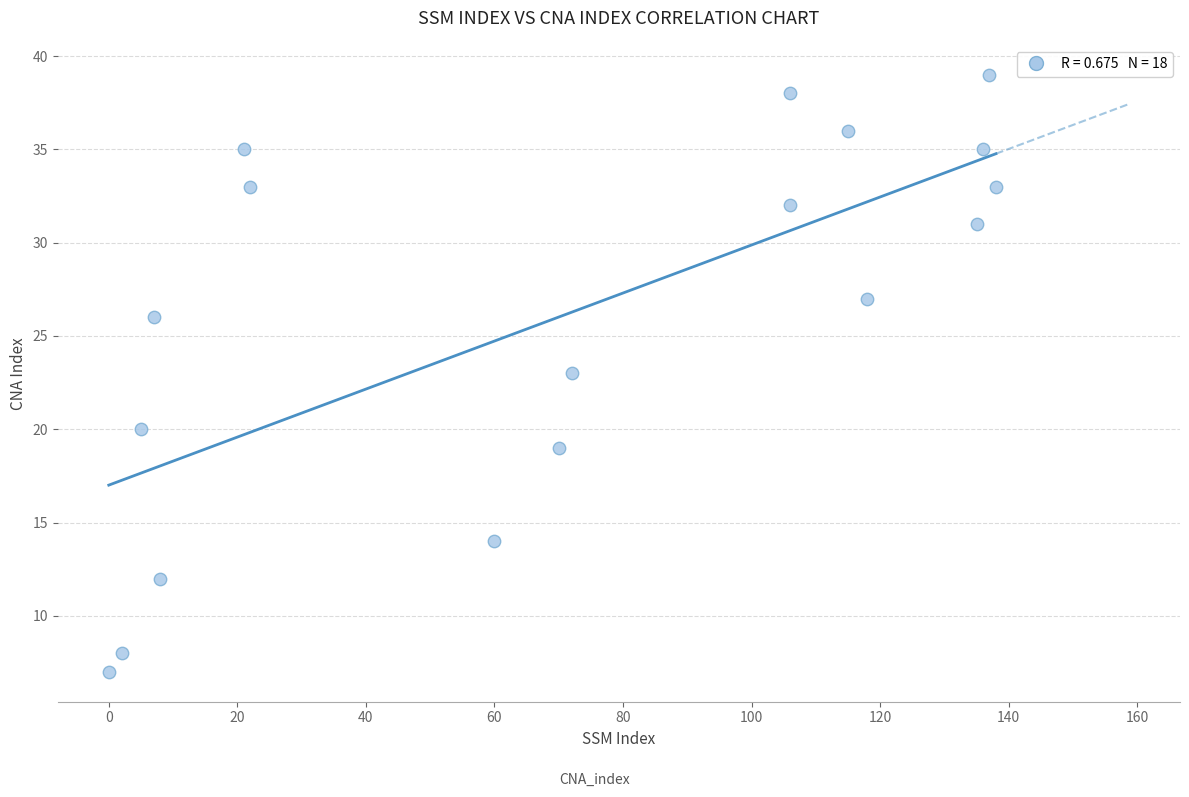

What is the range of X values (max minus min)?

138